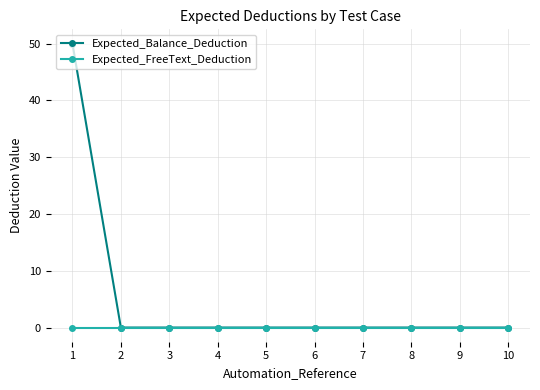

Reading left to right, extract all data points from this chart.

Expected_Balance_Deduction: 50	0	0	0	0	0	0	0	0	0
Expected_FreeText_Deduction: 0	0	0	0	0	0	0	0	0	0